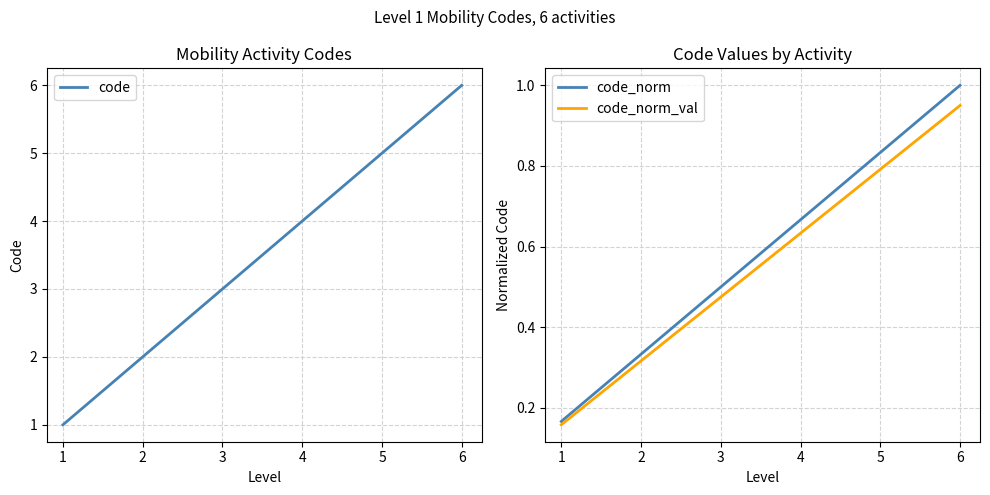

Which series has the widest spread of values?

code